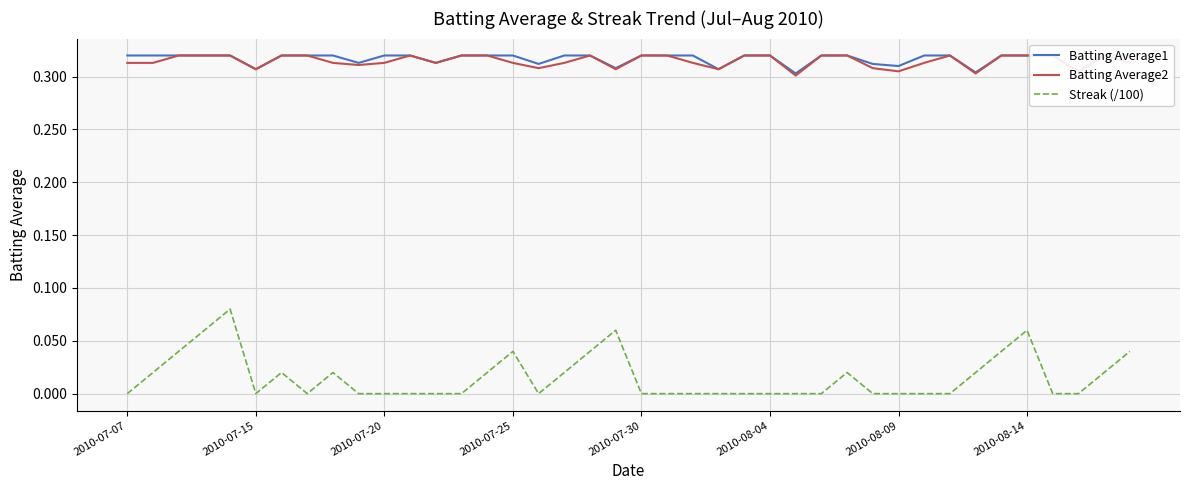

True or false: Batting Average2 and Batting Average1 intersect in this chart.

False